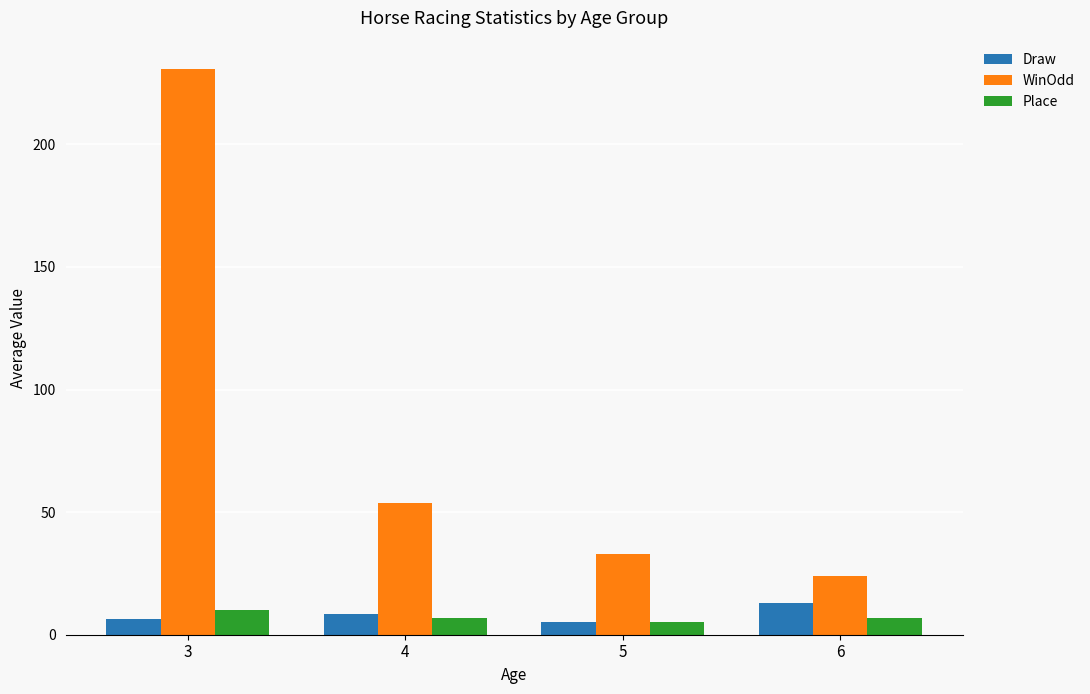

What is the difference between the Place values at 6 and 4?

0.2